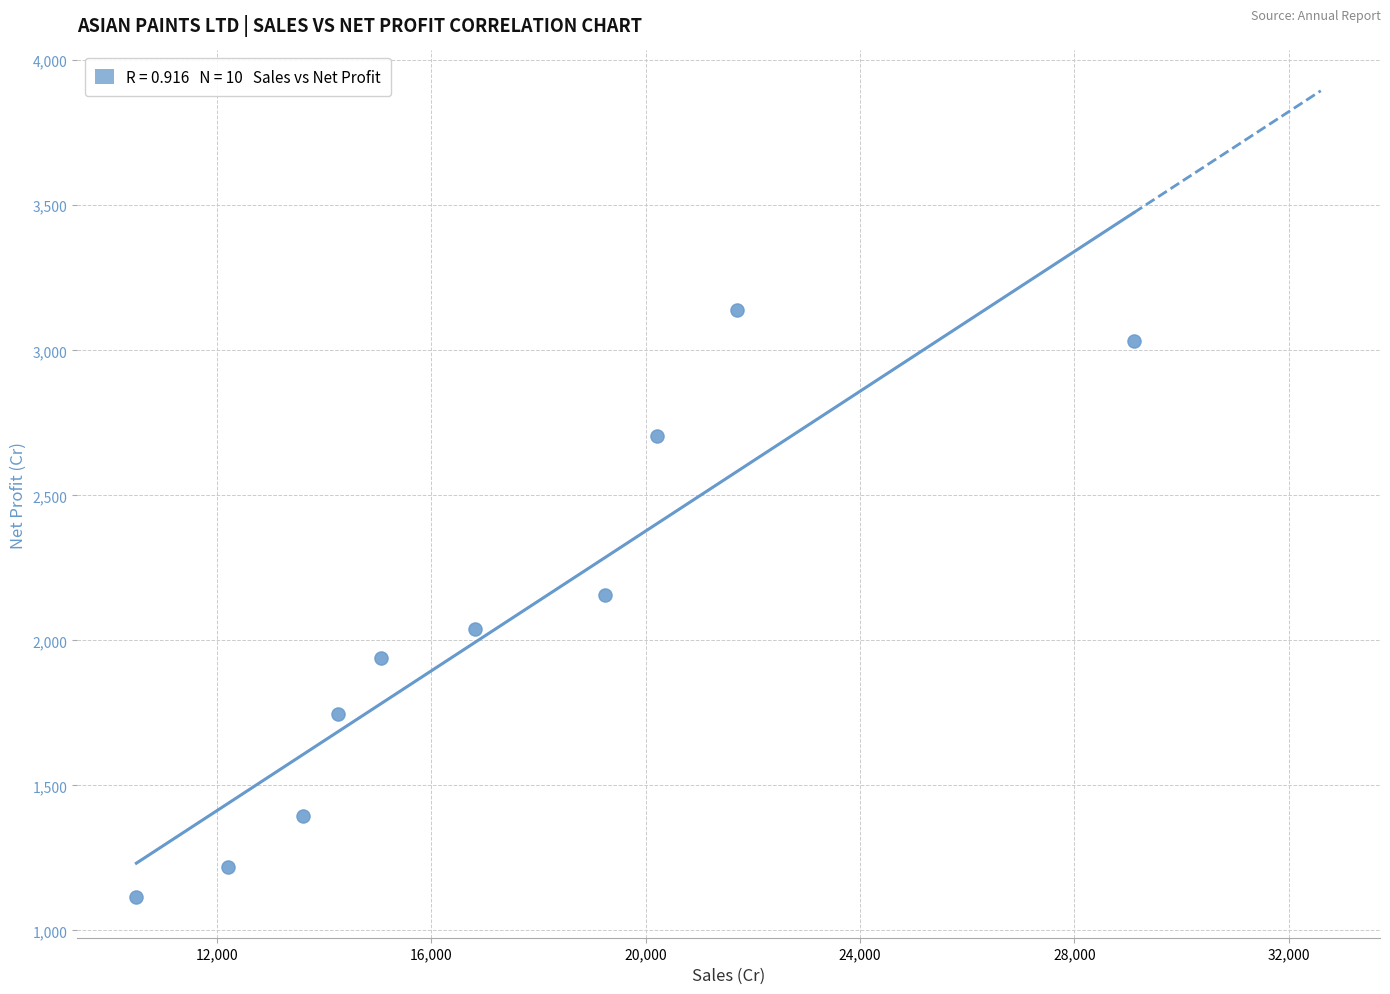

What is the average X value?

17276.3